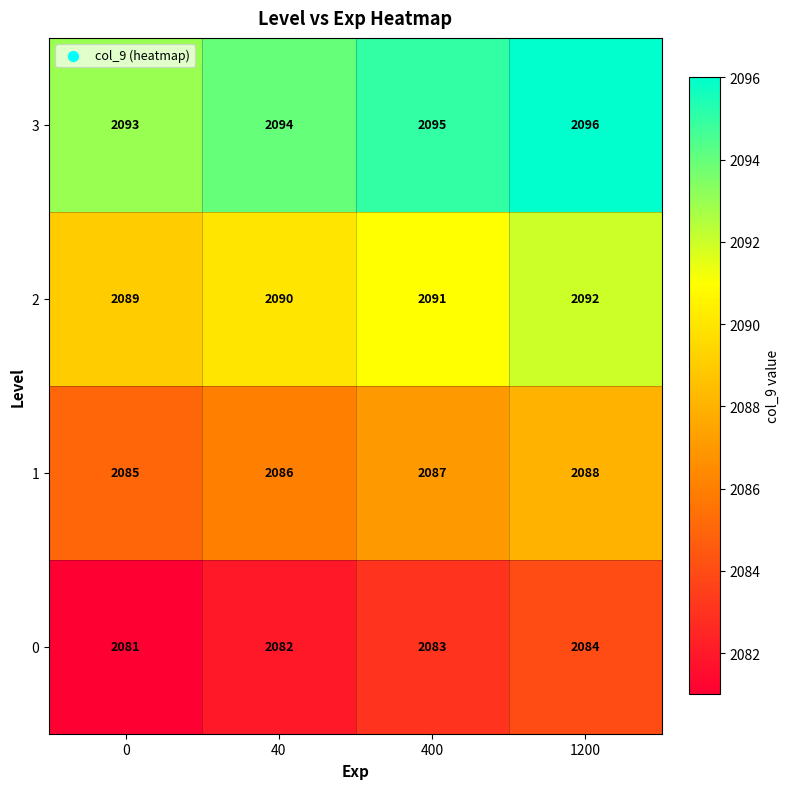

At 40, list the series in order from largest to smallest.

3, 2, 1, 0